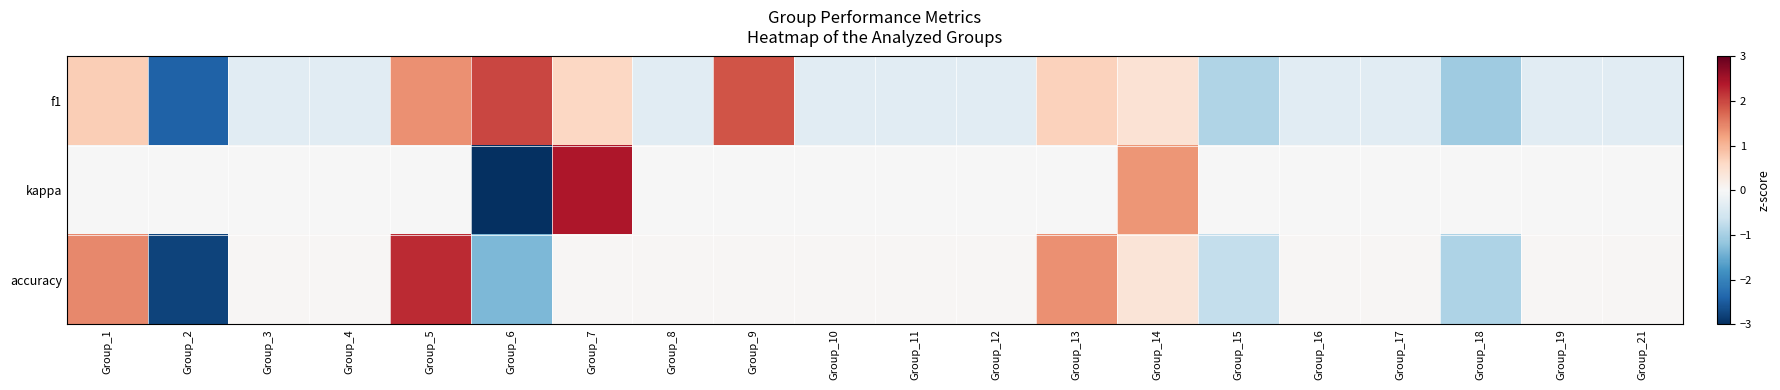

At which category is the sum across all series the highest?

Group_5